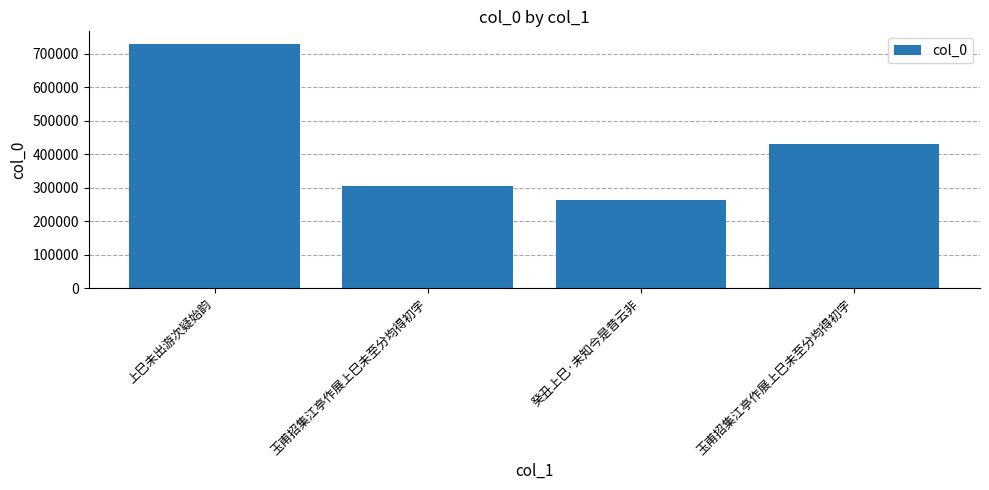

True or false: the data shows 505675 at 上巳未出游次疑始韵.

False